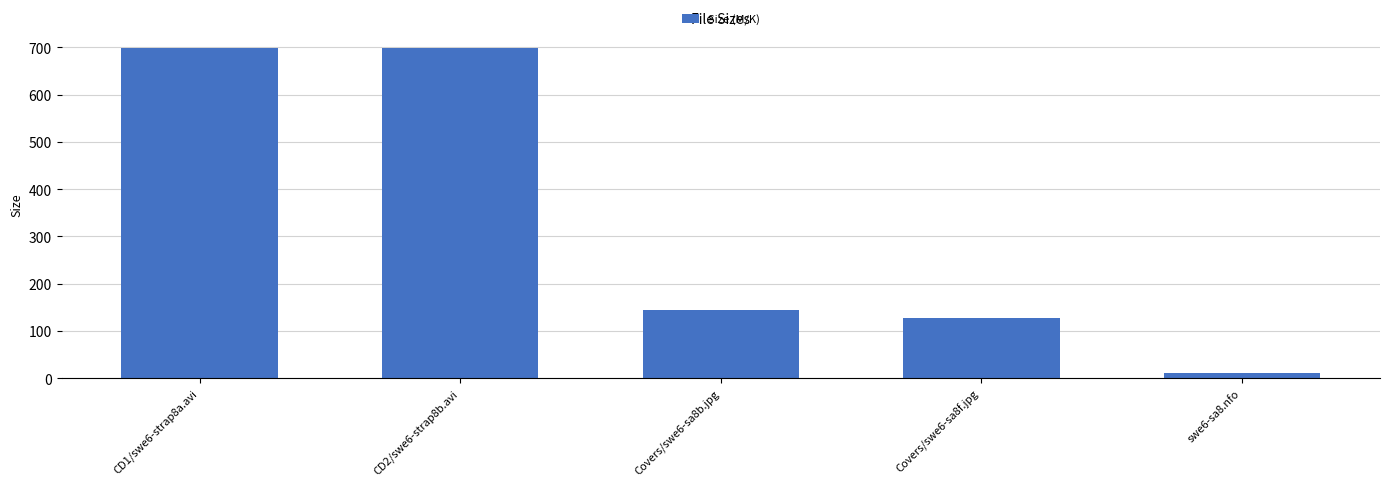

Which category has the lowest value across all series?

swe6-sa8.nfo